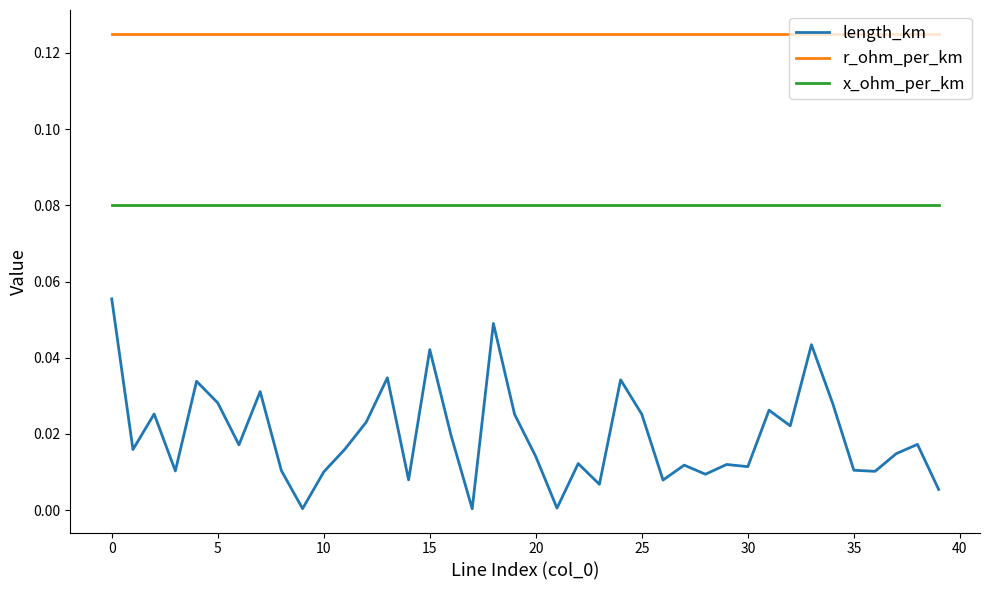

True or false: r_ohm_per_km and length_km intersect in this chart.

False